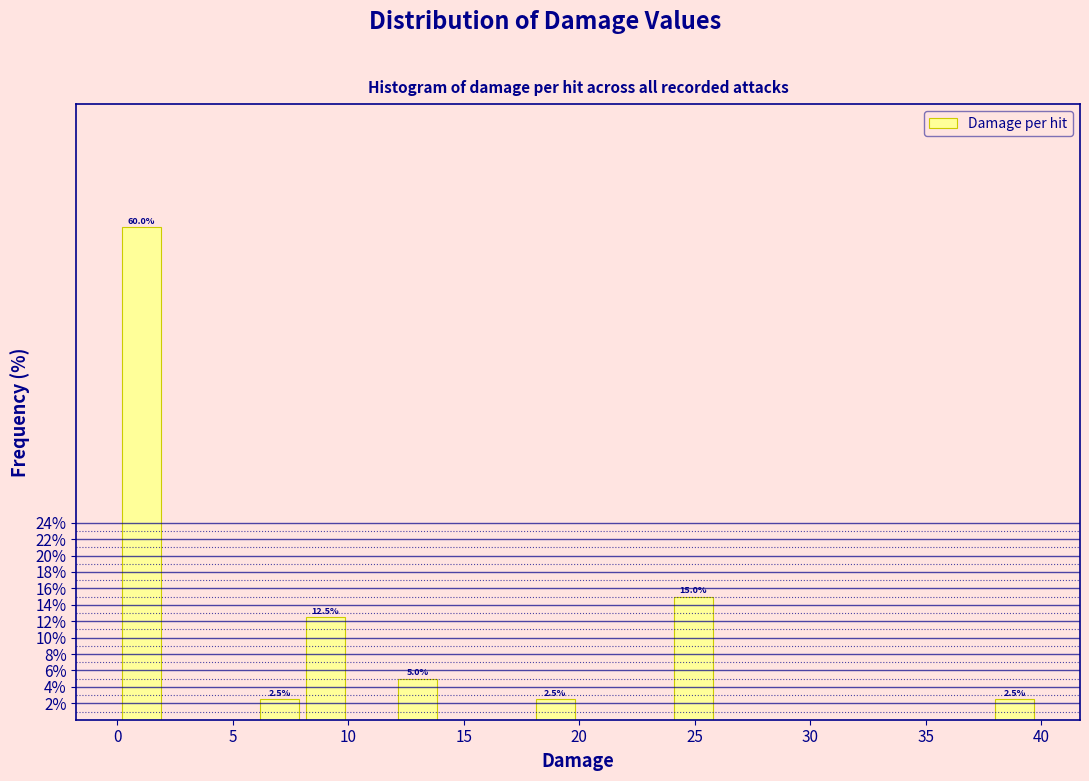

Read against the x-axis, roughly where is the centre of the tallest bar?

1.0